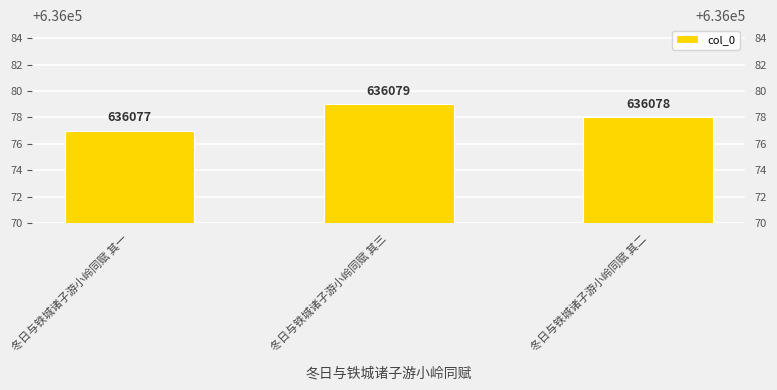

List the labels in order of value, smallest first.

冬日与铁城诸子游小岭同赋 其一, 冬日与铁城诸子游小岭同赋 其二, 冬日与铁城诸子游小岭同赋 其三